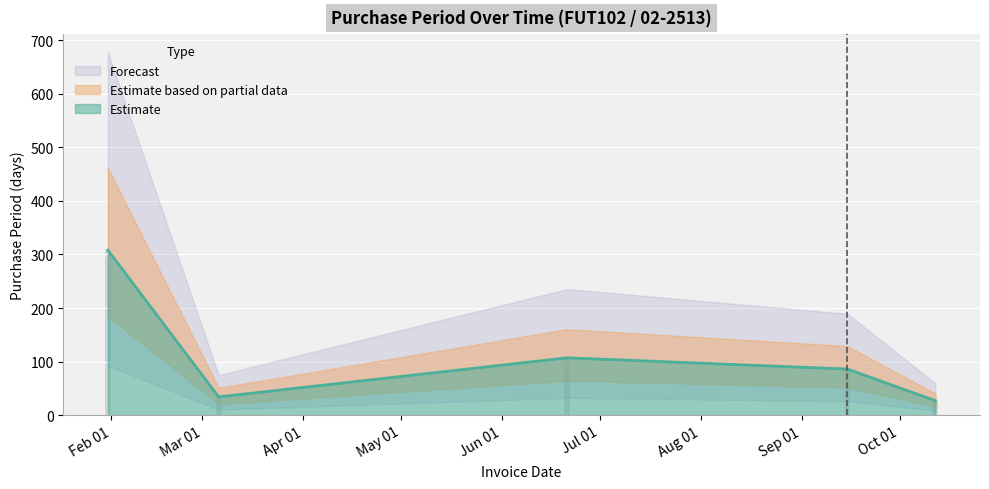

How many data points does each series have?

5